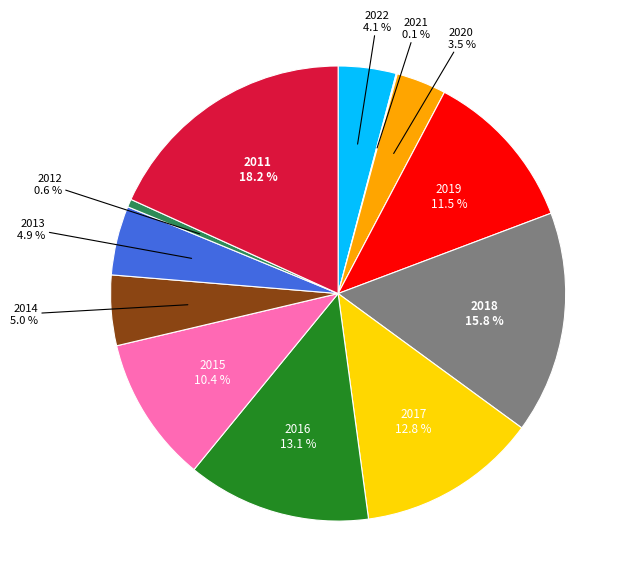

Does any single category account for the majority?

No